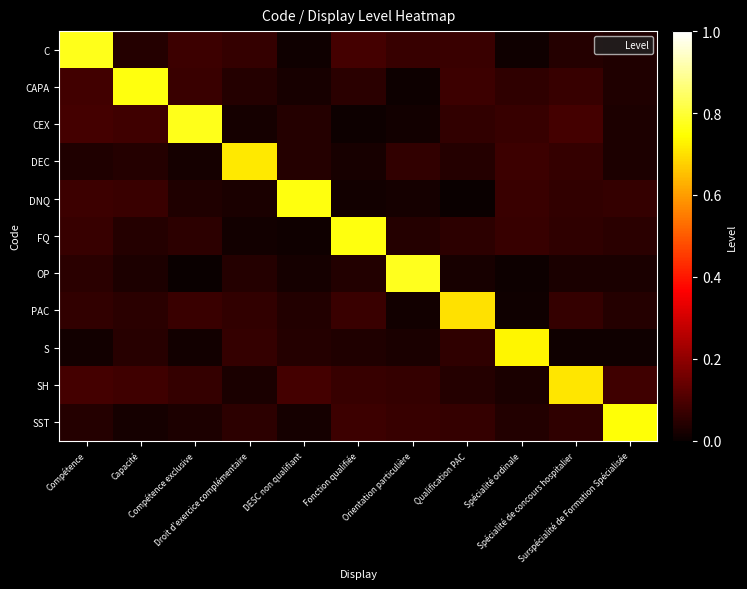

Reading left to right, what are all the values shown in this chart?

C: Compétence=0.8	Capacité=0.0	Compétence exclusive=0.1	Droit d’exercice complémentaire=0.1	DESC non qualifiant=0.0	Fonction qualifiée=0.1	Orientation particulière=0.1	Qualification PAC=0.1	Spécialité ordinale=0.0	Spécialité de concours hospitalier=0.0	Surspécialité de Formation Spécialisée=0.0
CAPA: Compétence=0.1	Capacité=0.8	Compétence exclusive=0.1	Droit d’exercice complémentaire=0.0	DESC non qualifiant=0.0	Fonction qualifiée=0.0	Orientation particulière=0.0	Qualification PAC=0.1	Spécialité ordinale=0.1	Spécialité de concours hospitalier=0.1	Surspécialité de Formation Spécialisée=0.0
CEX: Compétence=0.1	Capacité=0.1	Compétence exclusive=0.8	Droit d’exercice complémentaire=0.0	DESC non qualifiant=0.0	Fonction qualifiée=0.0	Orientation particulière=0.0	Qualification PAC=0.1	Spécialité ordinale=0.1	Spécialité de concours hospitalier=0.1	Surspécialité de Formation Spécialisée=0.0
DEC: Compétence=0.0	Capacité=0.0	Compétence exclusive=0.0	Droit d’exercice complémentaire=0.7	DESC non qualifiant=0.0	Fonction qualifiée=0.0	Orientation particulière=0.1	Qualification PAC=0.0	Spécialité ordinale=0.1	Spécialité de concours hospitalier=0.1	Surspécialité de Formation Spécialisée=0.0
DNQ: Compétence=0.1	Capacité=0.1	Compétence exclusive=0.0	Droit d’exercice complémentaire=0.0	DESC non qualifiant=0.8	Fonction qualifiée=0.0	Orientation particulière=0.0	Qualification PAC=0.0	Spécialité ordinale=0.1	Spécialité de concours hospitalier=0.1	Surspécialité de Formation Spécialisée=0.1
FQ: Compétence=0.1	Capacité=0.0	Compétence exclusive=0.1	Droit d’exercice complémentaire=0.0	DESC non qualifiant=0.0	Fonction qualifiée=0.8	Orientation particulière=0.0	Qualification PAC=0.1	Spécialité ordinale=0.1	Spécialité de concours hospitalier=0.1	Surspécialité de Formation Spécialisée=0.0
OP: Compétence=0.1	Capacité=0.0	Compétence exclusive=0.0	Droit d’exercice complémentaire=0.0	DESC non qualifiant=0.0	Fonction qualifiée=0.0	Orientation particulière=0.8	Qualification PAC=0.0	Spécialité ordinale=0.0	Spécialité de concours hospitalier=0.0	Surspécialité de Formation Spécialisée=0.0
PAC: Compétence=0.1	Capacité=0.1	Compétence exclusive=0.1	Droit d’exercice complémentaire=0.1	DESC non qualifiant=0.0	Fonction qualifiée=0.1	Orientation particulière=0.0	Qualification PAC=0.7	Spécialité ordinale=0.0	Spécialité de concours hospitalier=0.1	Surspécialité de Formation Spécialisée=0.0
S: Compétence=0.0	Capacité=0.0	Compétence exclusive=0.0	Droit d’exercice complémentaire=0.1	DESC non qualifiant=0.0	Fonction qualifiée=0.0	Orientation particulière=0.0	Qualification PAC=0.1	Spécialité ordinale=0.7	Spécialité de concours hospitalier=0.0	Surspécialité de Formation Spécialisée=0.0
SH: Compétence=0.1	Capacité=0.1	Compétence exclusive=0.1	Droit d’exercice complémentaire=0.0	DESC non qualifiant=0.1	Fonction qualifiée=0.1	Orientation particulière=0.1	Qualification PAC=0.0	Spécialité ordinale=0.0	Spécialité de concours hospitalier=0.7	Surspécialité de Formation Spécialisée=0.1
SST: Compétence=0.0	Capacité=0.0	Compétence exclusive=0.0	Droit d’exercice complémentaire=0.1	DESC non qualifiant=0.0	Fonction qualifiée=0.1	Orientation particulière=0.1	Qualification PAC=0.1	Spécialité ordinale=0.0	Spécialité de concours hospitalier=0.1	Surspécialité de Formation Spécialisée=0.8